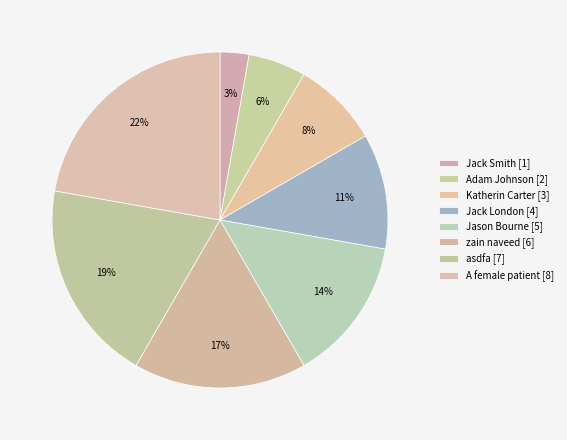

Which category has the biggest portion of the pie?

A female patient